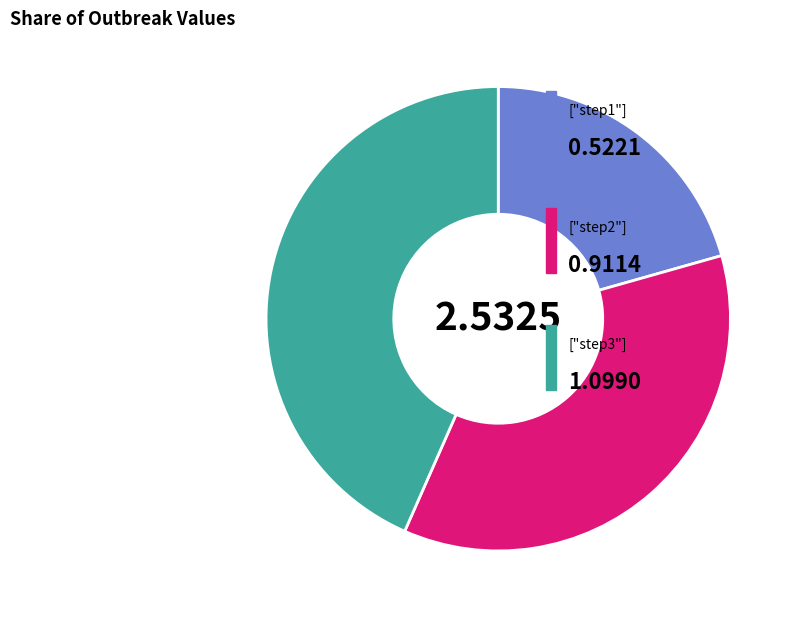

Is there any slice that represents more than half of the pie?

No